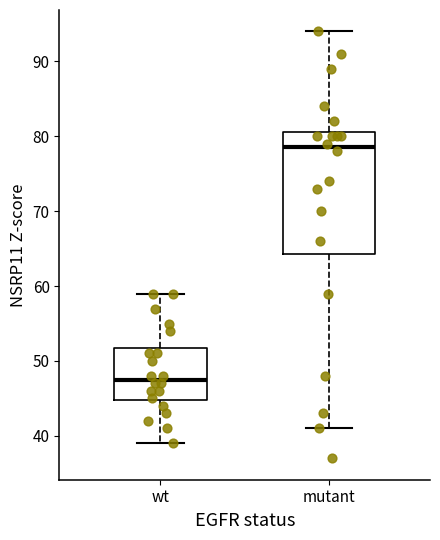

Reading left to right, read every box against the y-axis: the position of its median line, the range the box covers, and the ends of its whiskers. The values are not printed on the chart, so give them approximately, as read against the axis.

wt: median 48, box 45 to 52, whiskers 39 to 59
mutant: median 79, box 64 to 81, whiskers 41 to 94